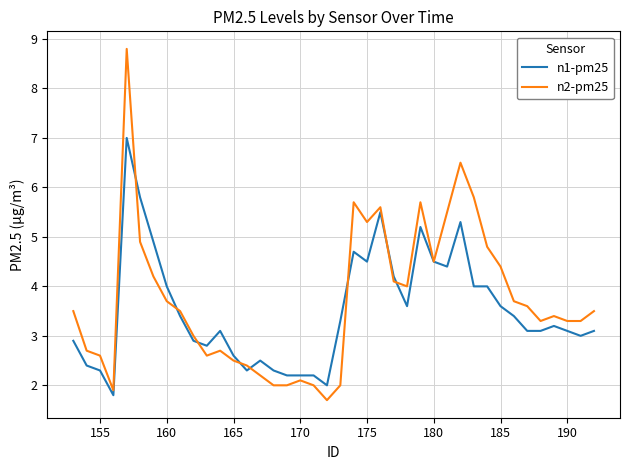

Rank the series by their maximum value, from lowest to highest.

n1-pm25, n2-pm25